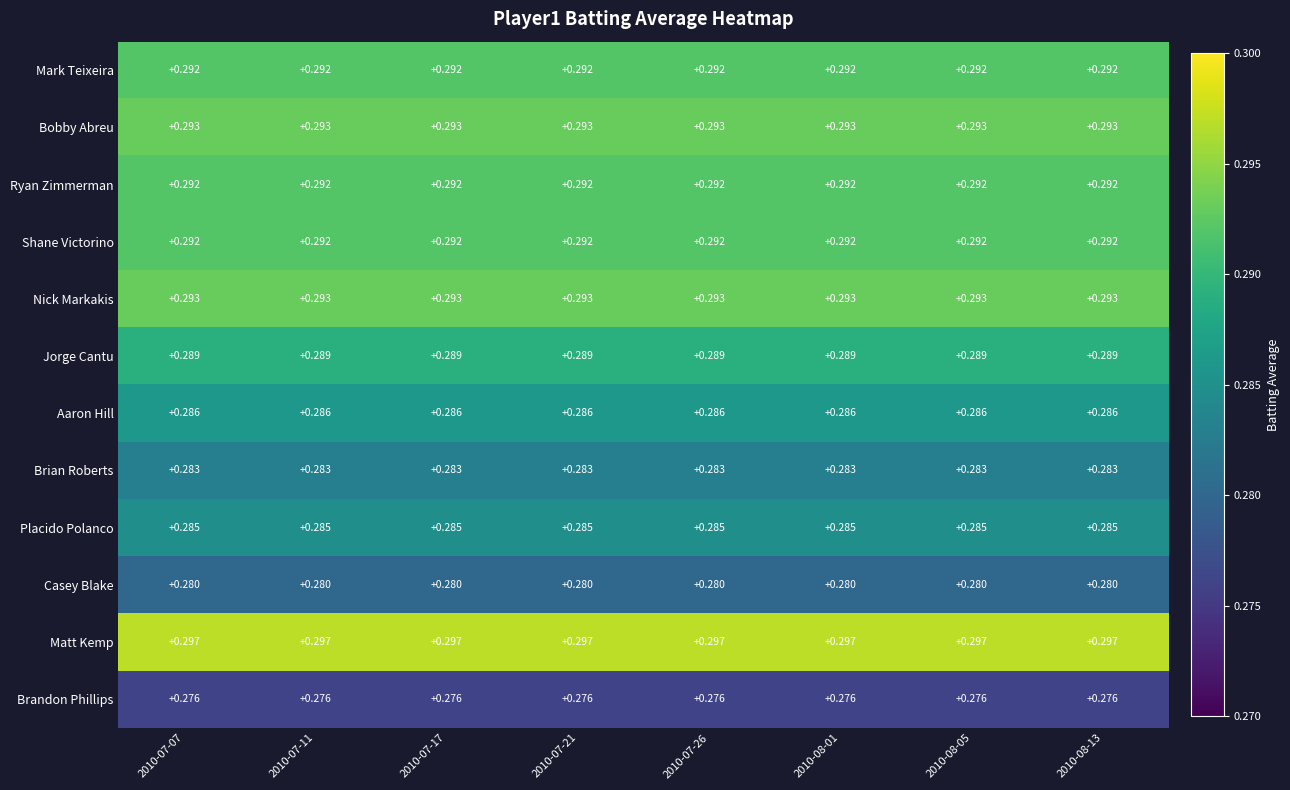

Is the value of Nick Markakis at 2010-08-13 greater than the value of Jorge Cantu at 2010-07-17?

Yes